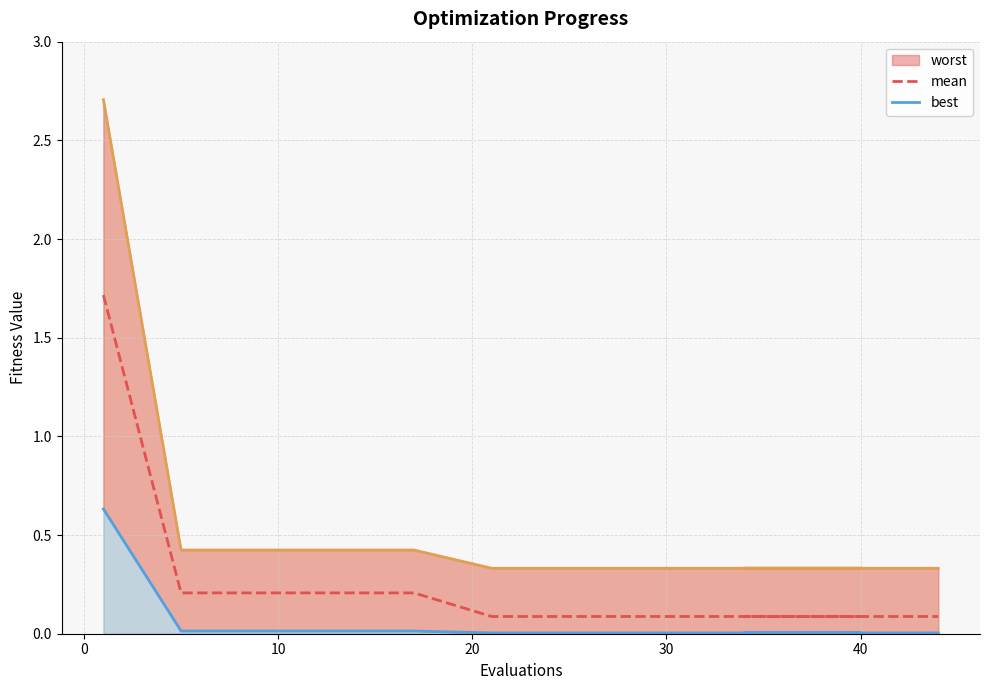

Which series has the widest spread of values?

worst